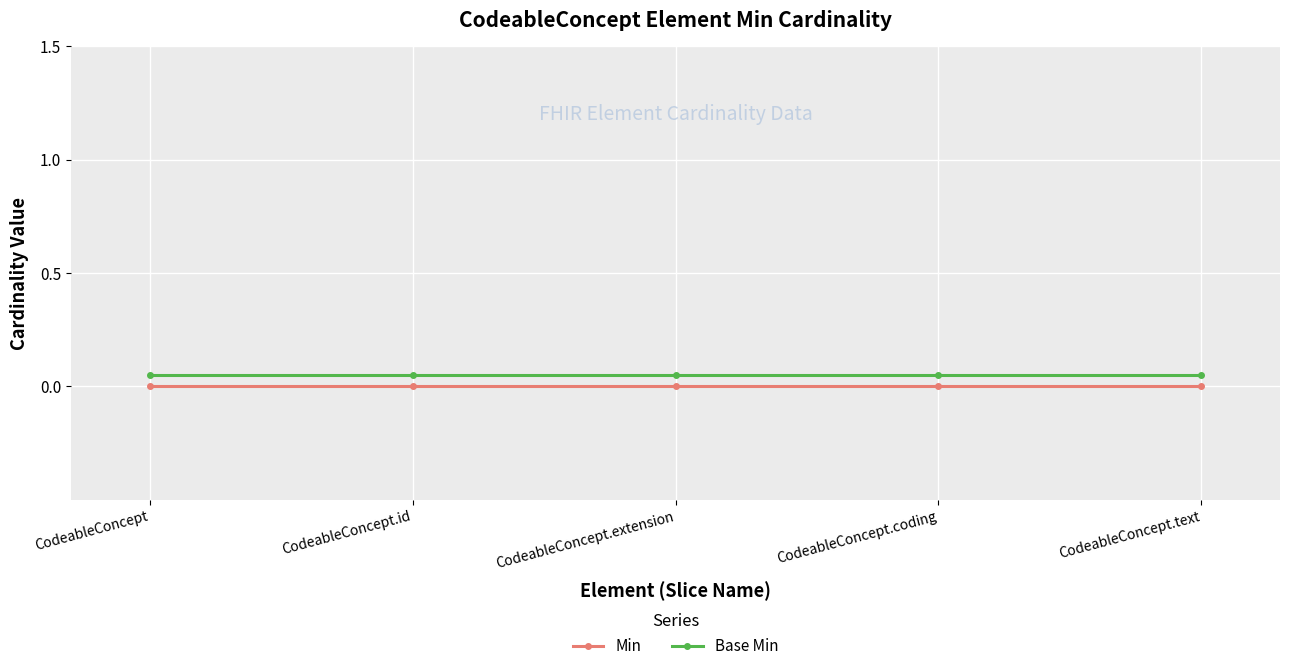

What are all the series names shown in the legend?

Min, Base Min